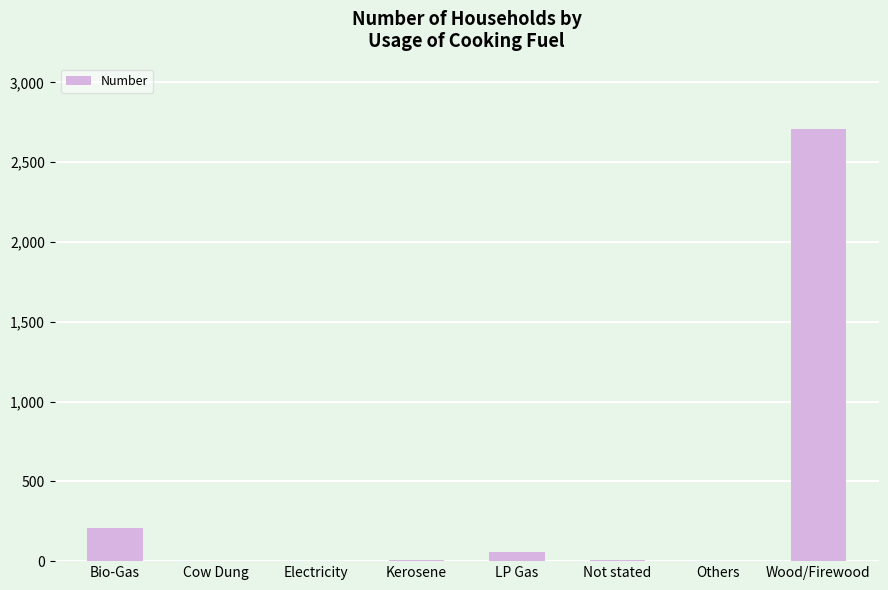

What is the change in value from Others to Wood/Firewood?

+2709